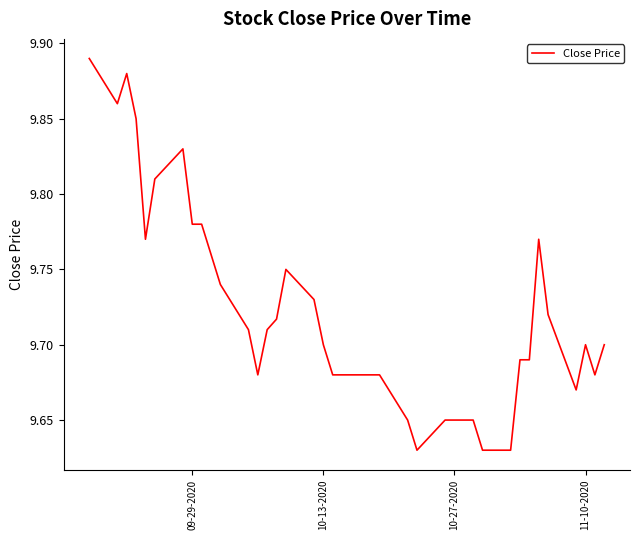

What is the difference between the maximum and minimum values?

0.3